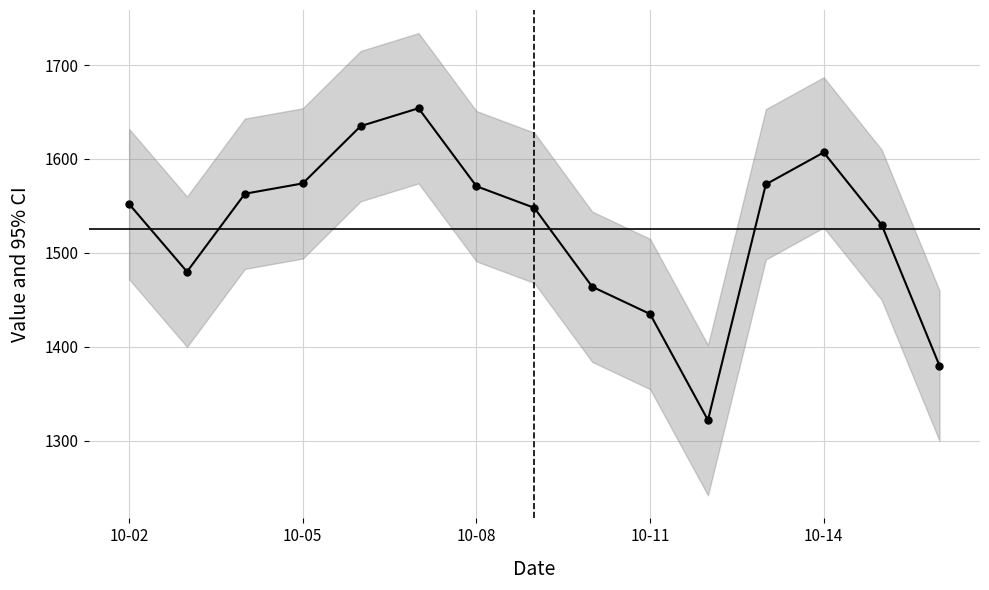

List the labels in order of value, smallest first.

10, 14, 9, 8, 10-05, 13, 7, 10-02, 10-08, 6, 11, 10-11, 12, 10-14, 5